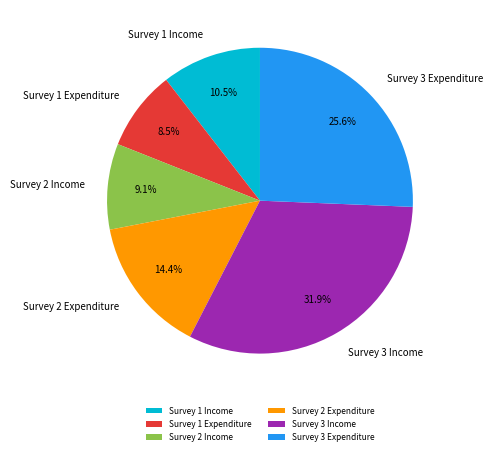

Which category has the smallest portion of the pie?

Survey 1 Expenditure